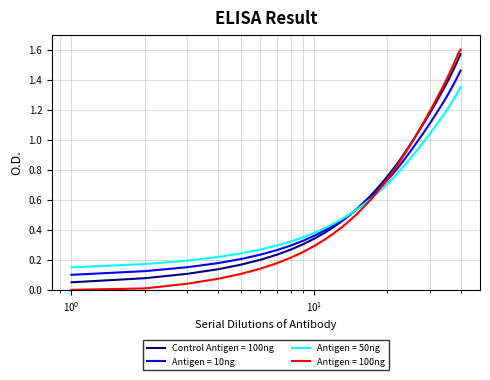

Which series has the largest range (max minus min)?

Antigen = 100ng